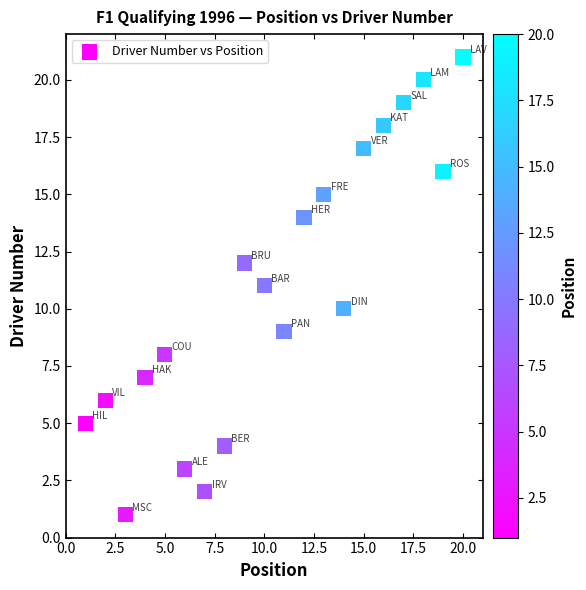

What is the range of X values (max minus min)?

19